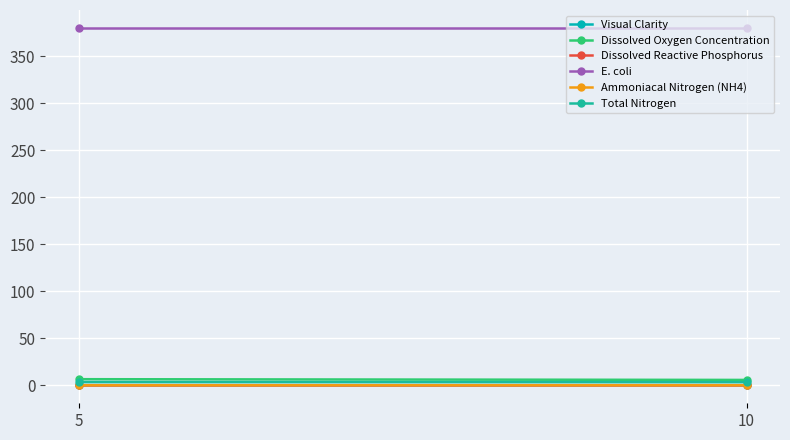

Which series has the largest total across all categories?

E. coli